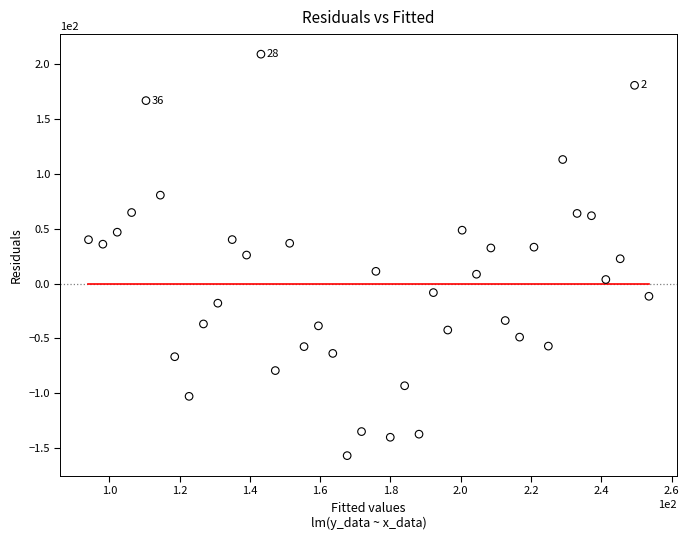

What is the range of X values (max minus min)?

159.5